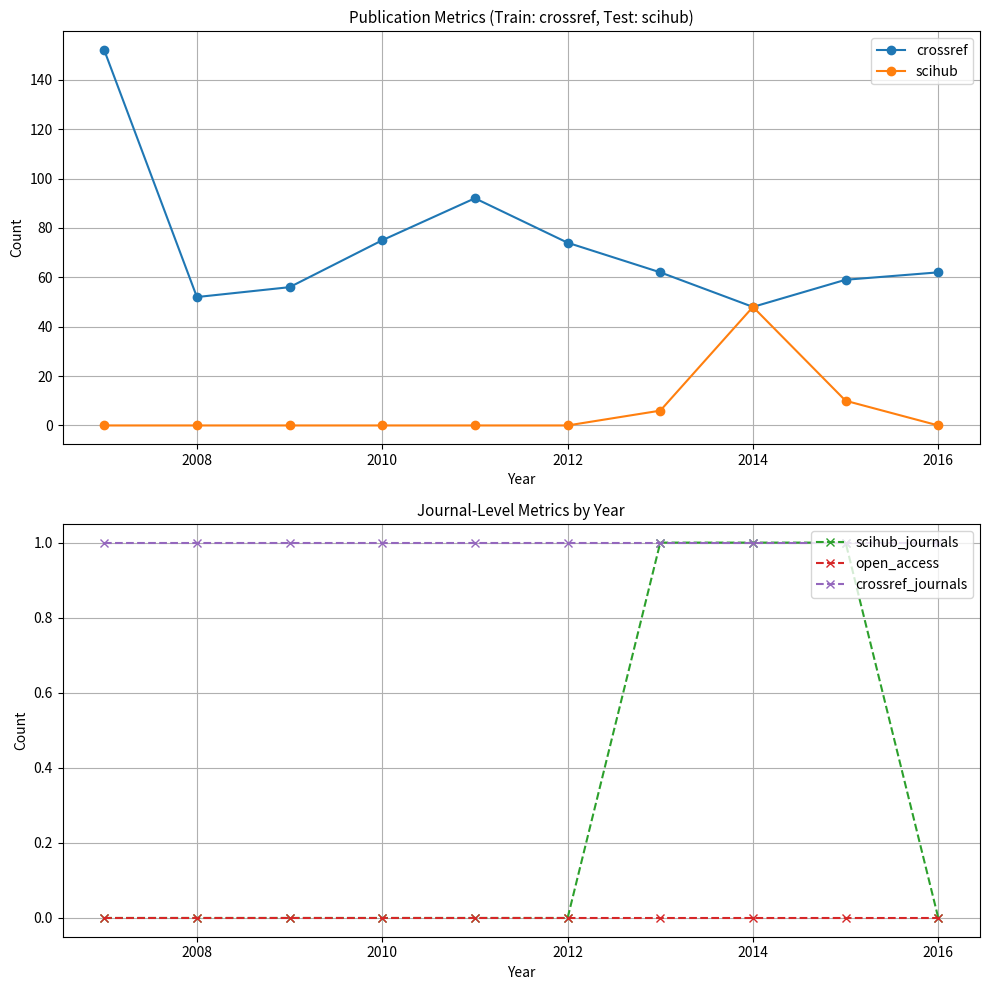

How many distinct data groups are displayed?

5